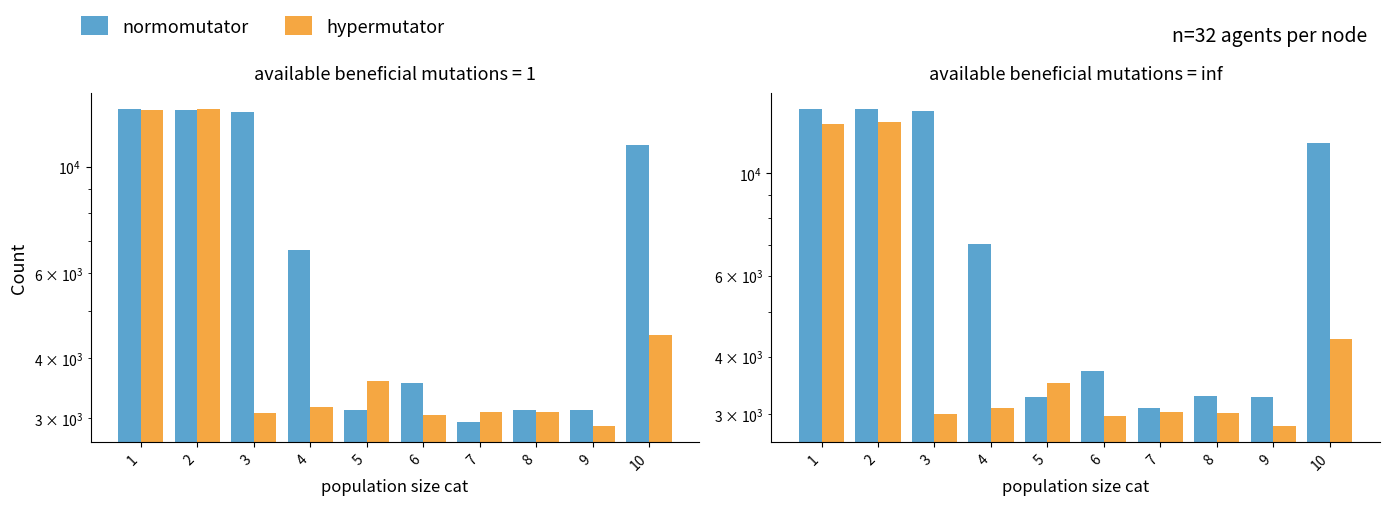

What is the average value of the hypermutator series?

5160.7